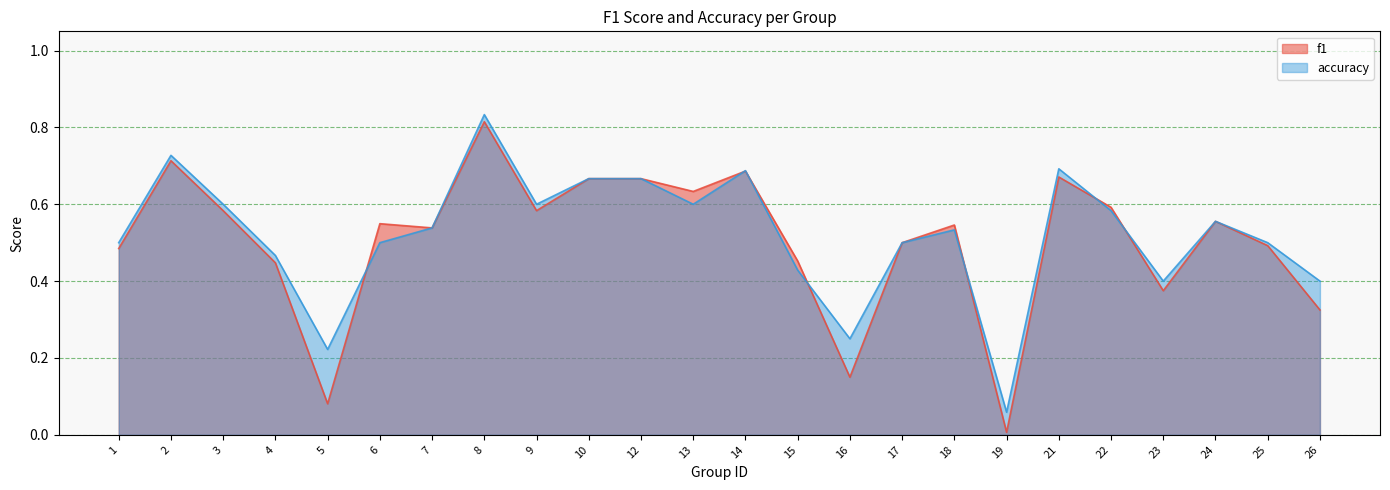

True or false: accuracy has more than 2 interior local peaks.

True